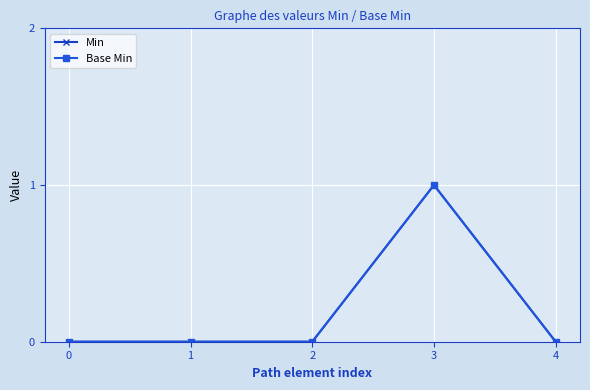

Does the chart have visible grid lines?

Yes